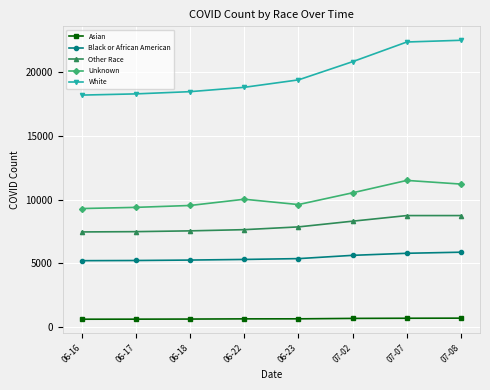

True or false: Asian and White intersect in this chart.

False